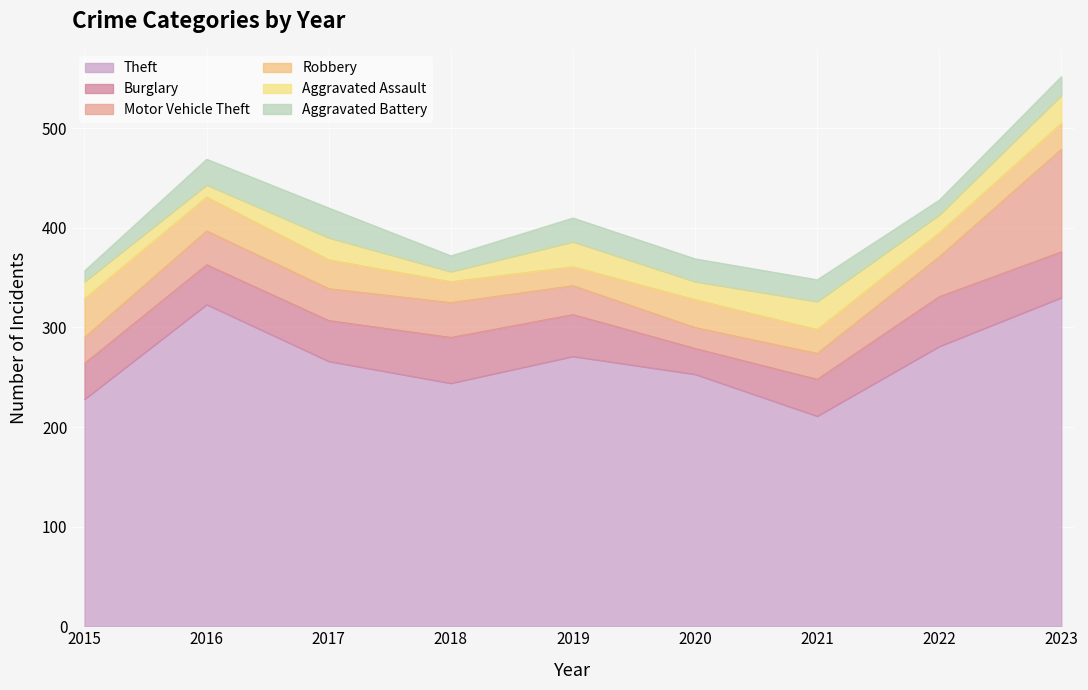

What is the value of the Robbery point at the 2nd from the left?

34